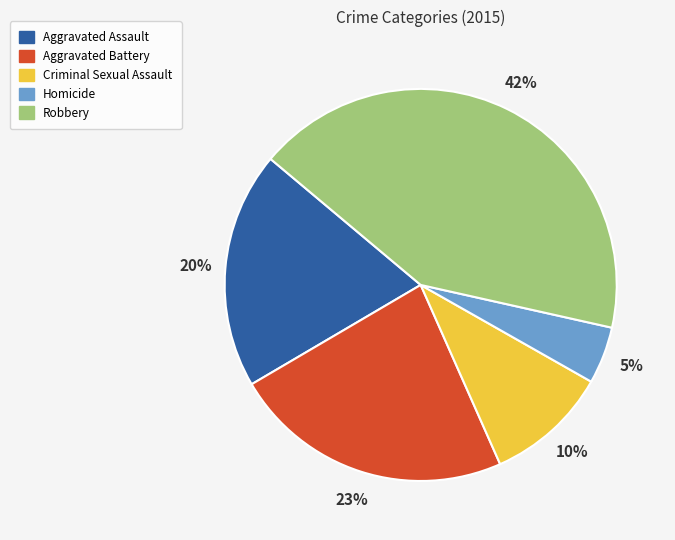

Between Criminal Sexual Assault and Aggravated Battery, which is larger?

Aggravated Battery